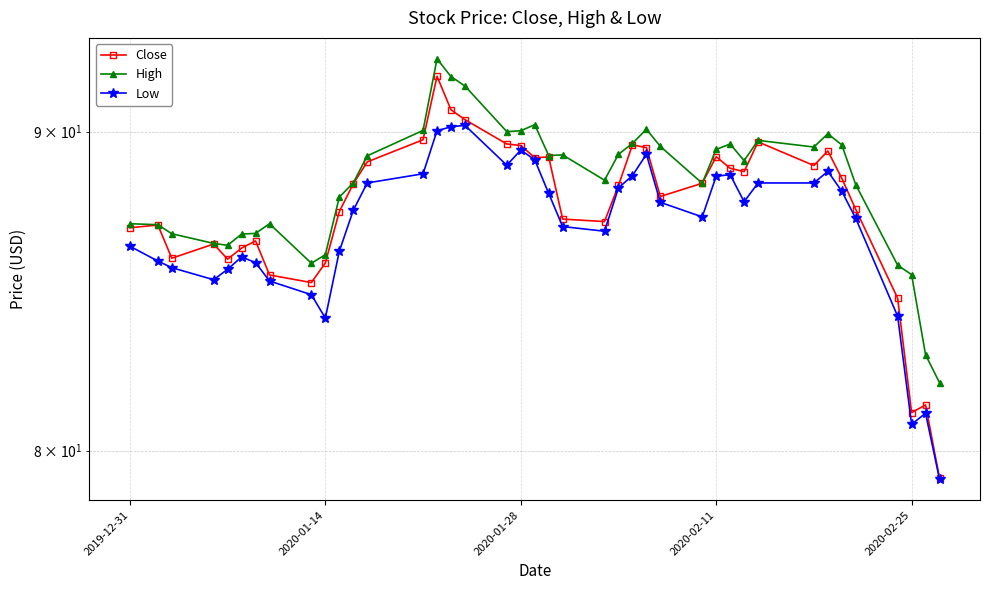

What are all the series names shown in the legend?

Close, High, Low